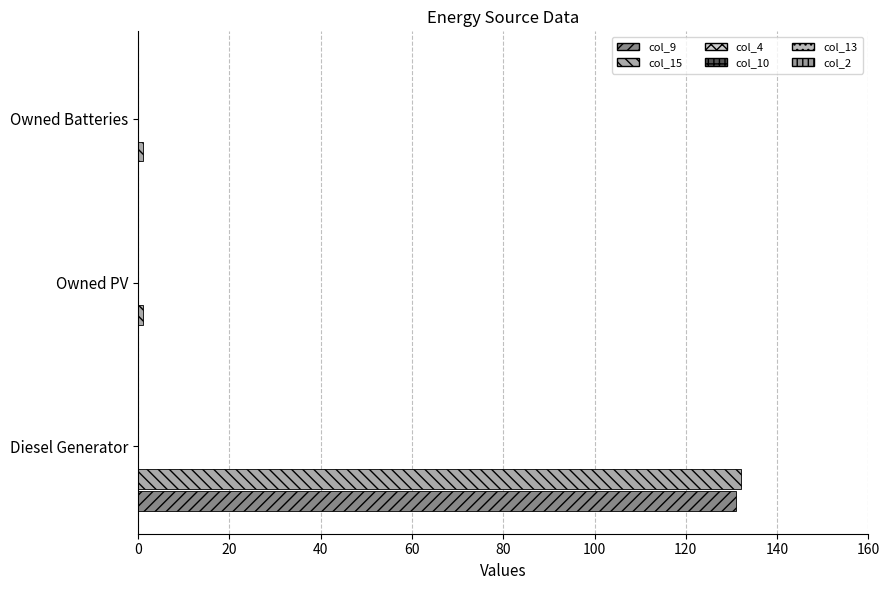

Reading left to right, transcribe all the data shown in this chart.

col_9: 0=131.0	20=0.0	40=0.0
col_15: 0=132.0	20=1.0	40=1.0
col_4: 0=0.1	20=0.1	40=0.1
col_10: 0=0.1	20=0.1	40=0.1
col_13: 0=0.1	20=0.1	40=0.1
col_2: 0=0.1	20=0.1	40=0.1